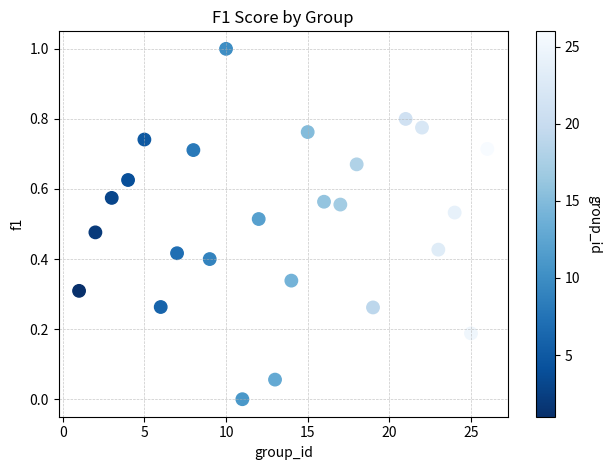

How many points are shown in the scatter plot?

25